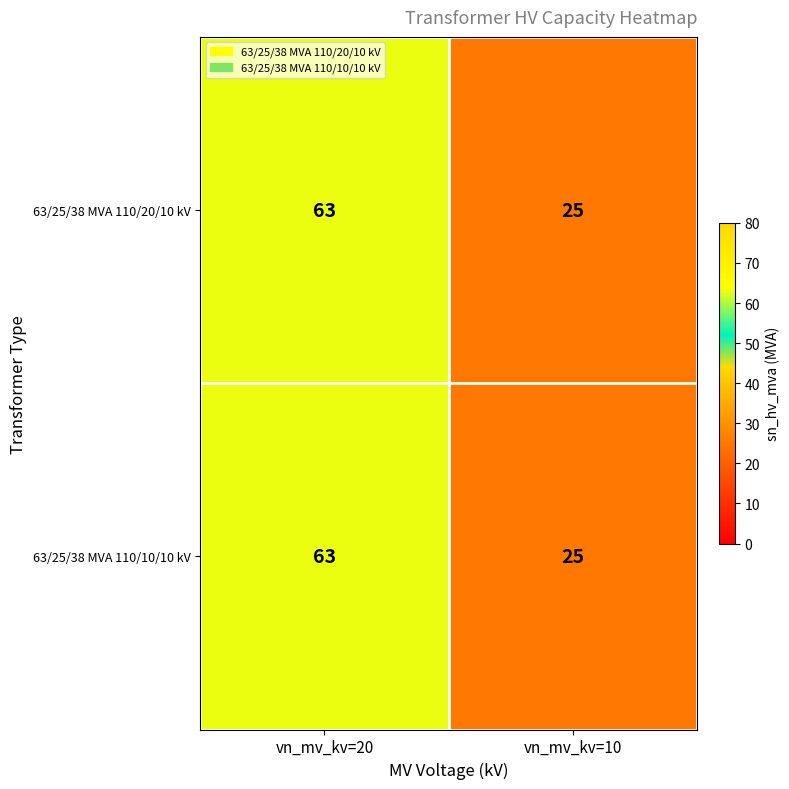

Count the number of data series in this chart.

2